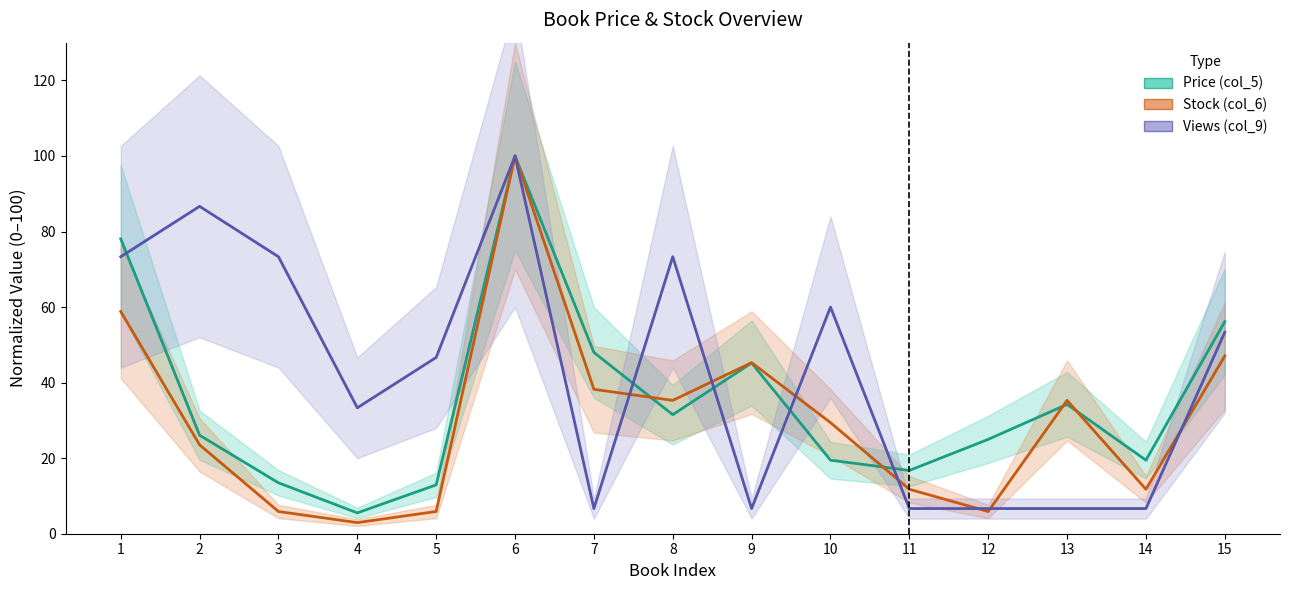

Does the chart have visible grid lines?

No